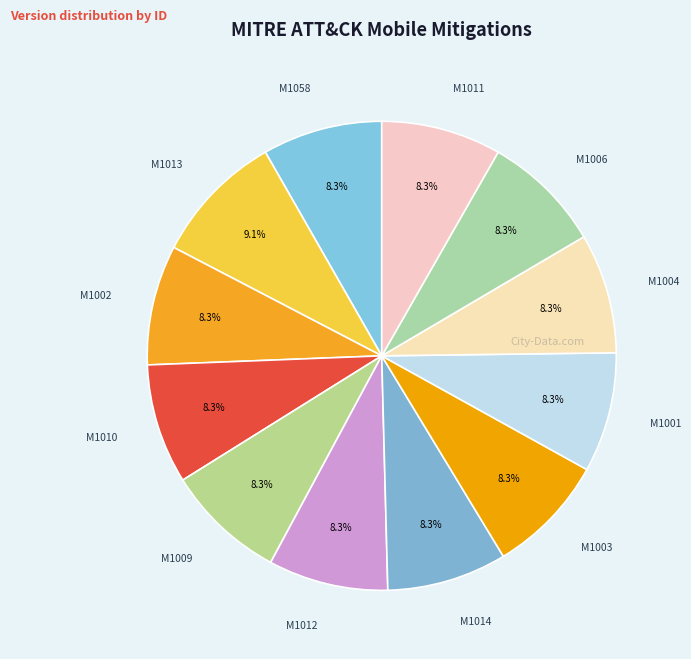

How many segments does this pie chart have?

12